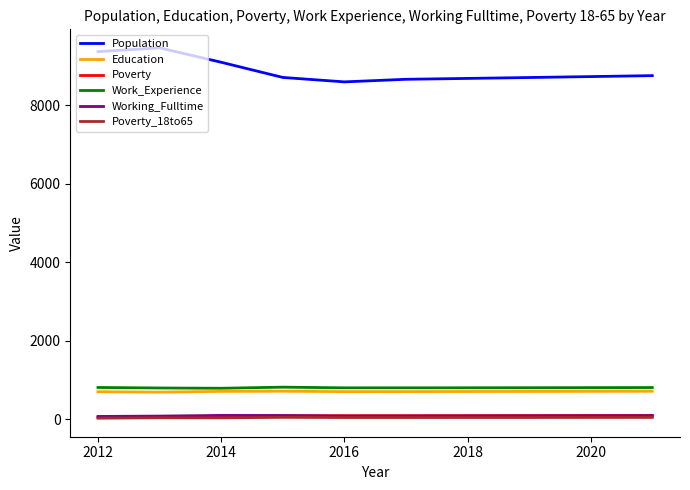

Which series has the widest spread of values?

Population